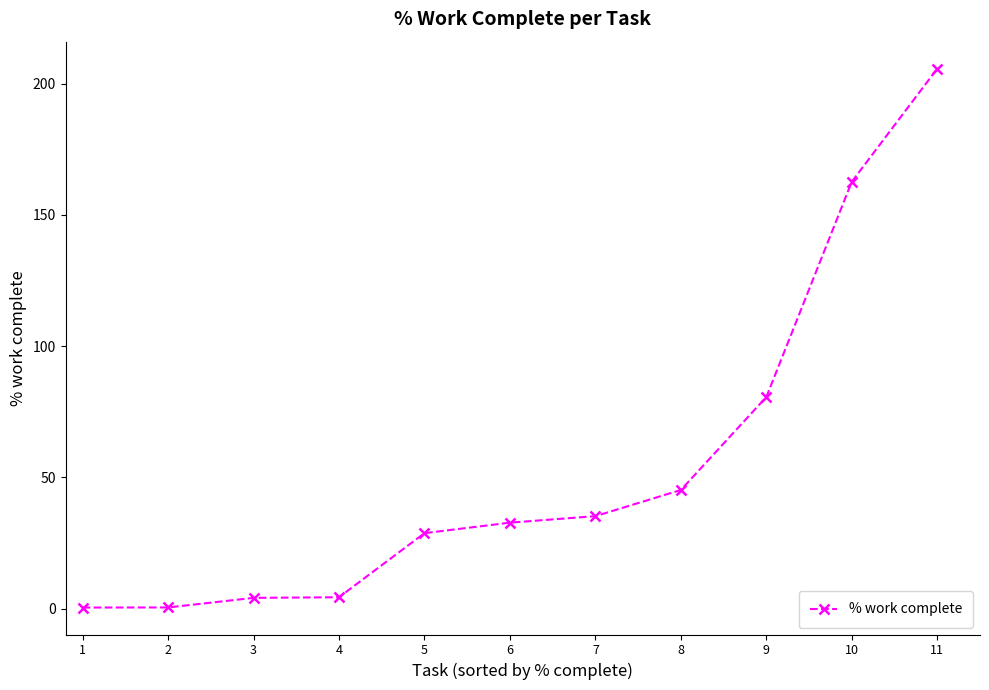

What is the difference between the second highest and minimum values?

162.2